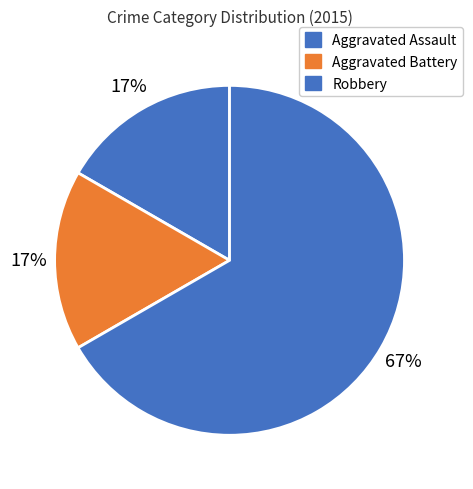

To the nearest percent, what is the combined percentage of Robbery and Aggravated Battery?

83%